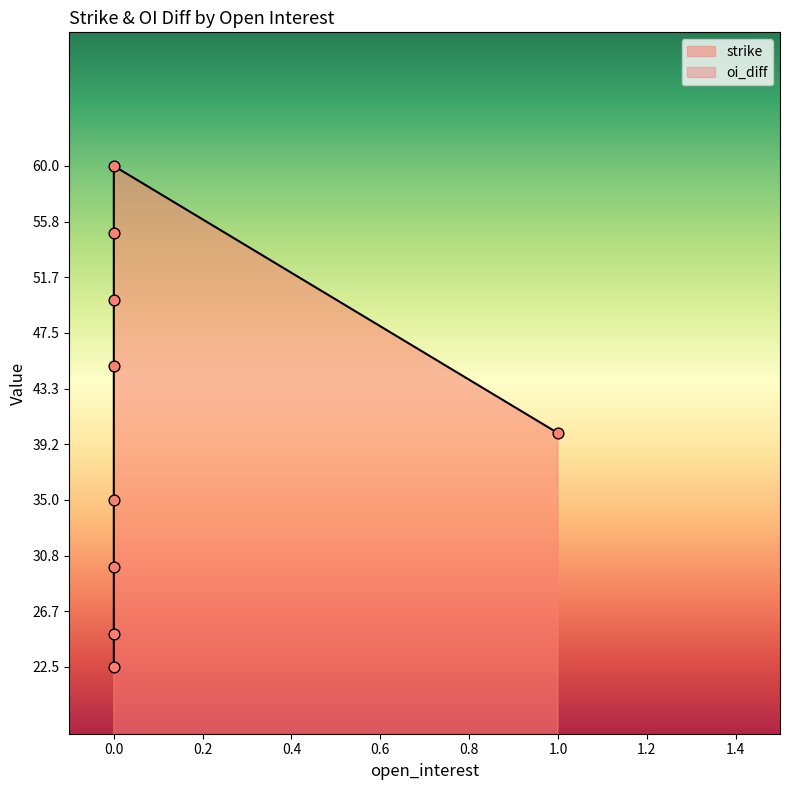

Which series has the largest Y range (max minus min)?

strike